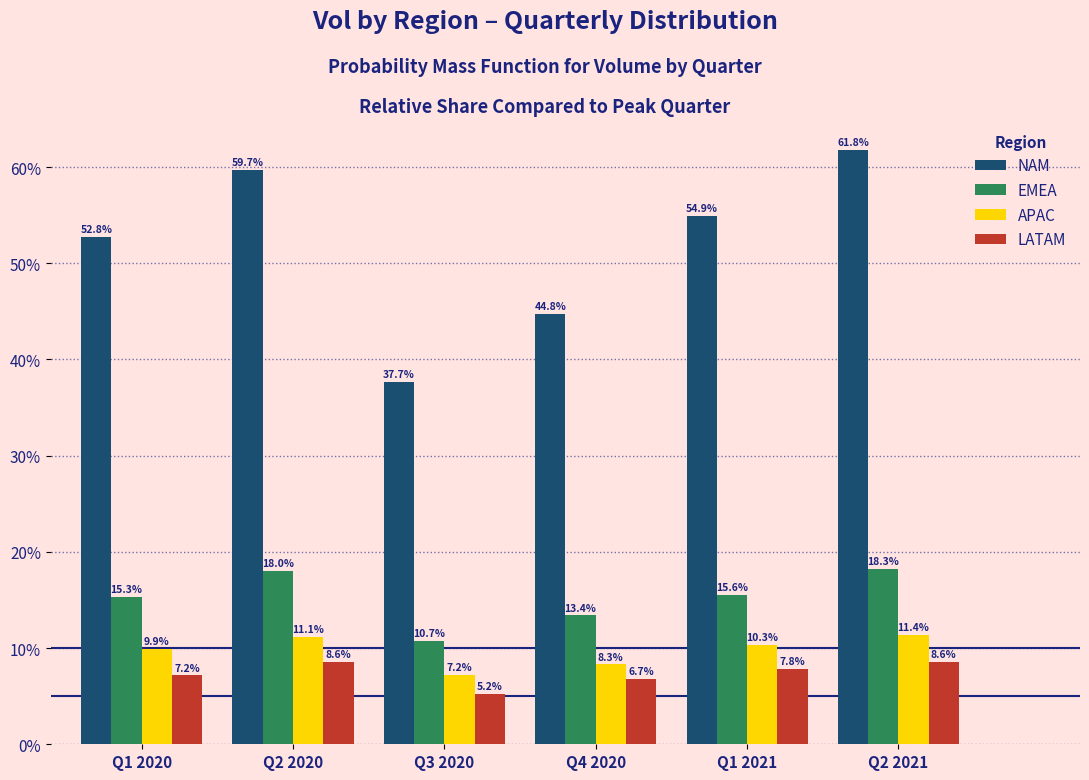

Reading left to right, what are all the values shown in this chart?

NAM: Q1 2020=52.8	Q2 2020=59.7	Q3 2020=37.7	Q4 2020=44.8	Q1 2021=54.9	Q2 2021=61.8
EMEA: Q1 2020=15.3	Q2 2020=18.0	Q3 2020=10.7	Q4 2020=13.4	Q1 2021=15.6	Q2 2021=18.3
APAC: Q1 2020=9.9	Q2 2020=11.1	Q3 2020=7.2	Q4 2020=8.3	Q1 2021=10.3	Q2 2021=11.4
LATAM: Q1 2020=7.2	Q2 2020=8.6	Q3 2020=5.2	Q4 2020=6.7	Q1 2021=7.8	Q2 2021=8.6